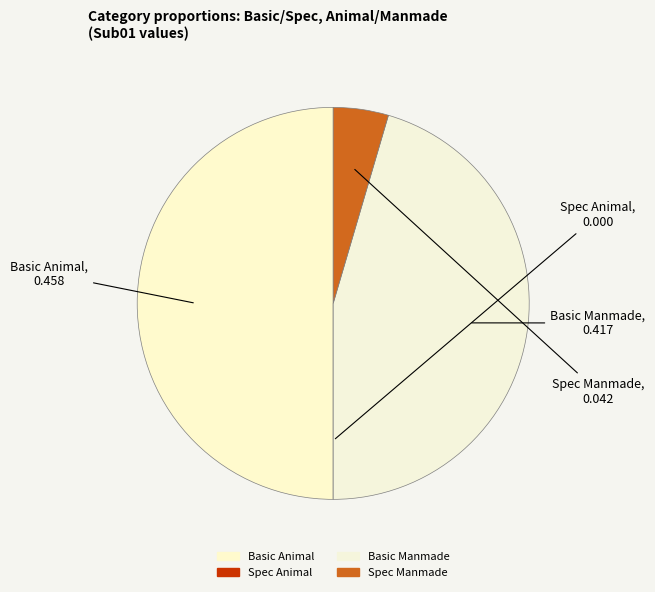

How much of the chart is everything except Basic Manmade?

54.5%